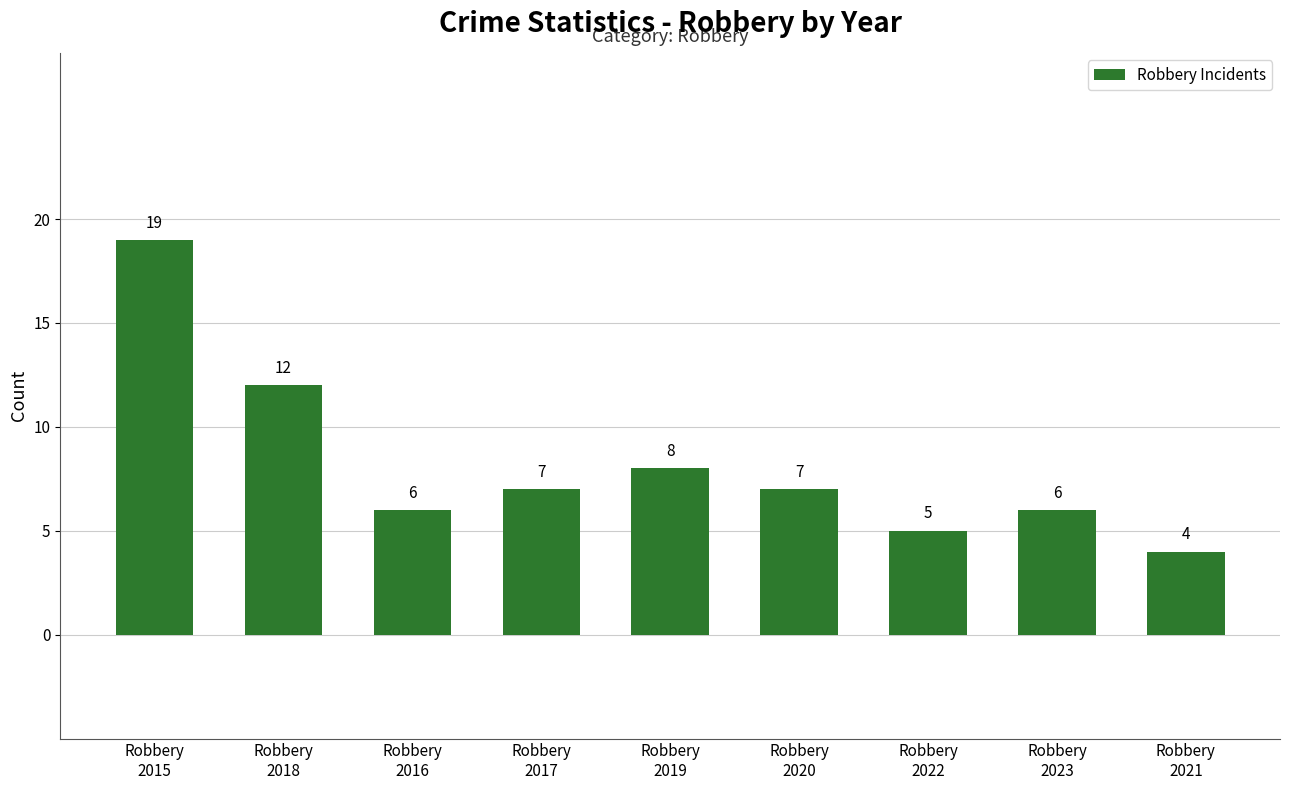

What is the sum of all values?

74